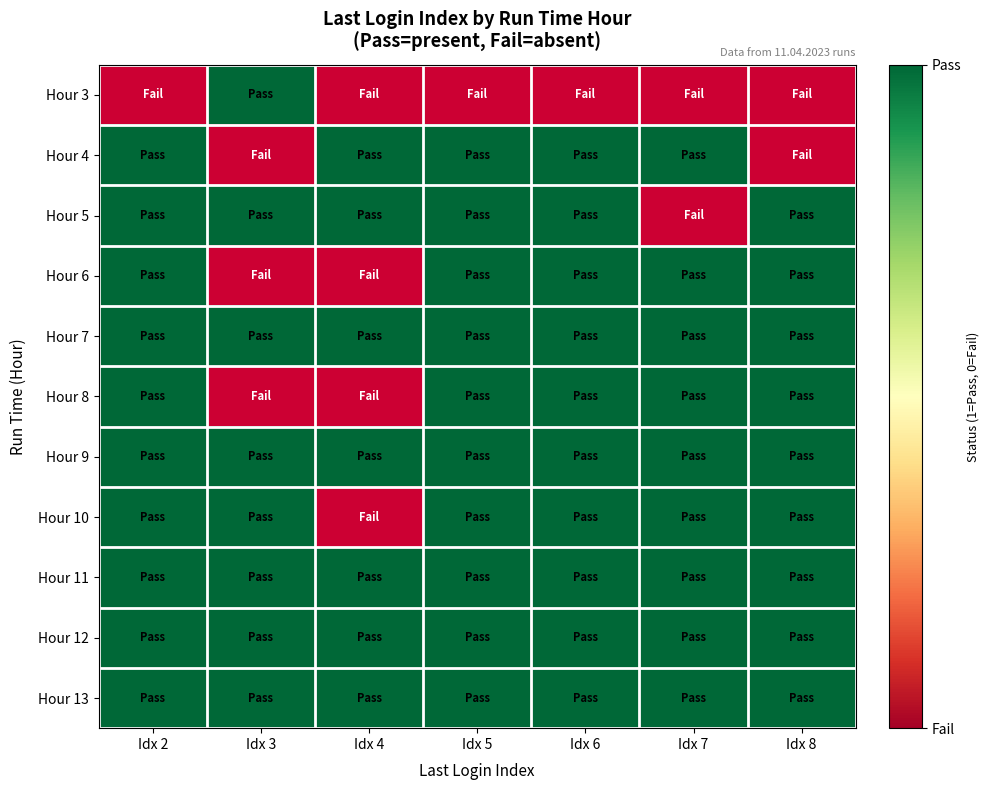

Which series has the widest spread of values?

Hour 4